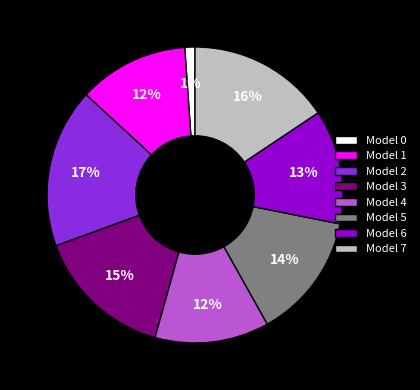

How many segments does this pie chart have?

8